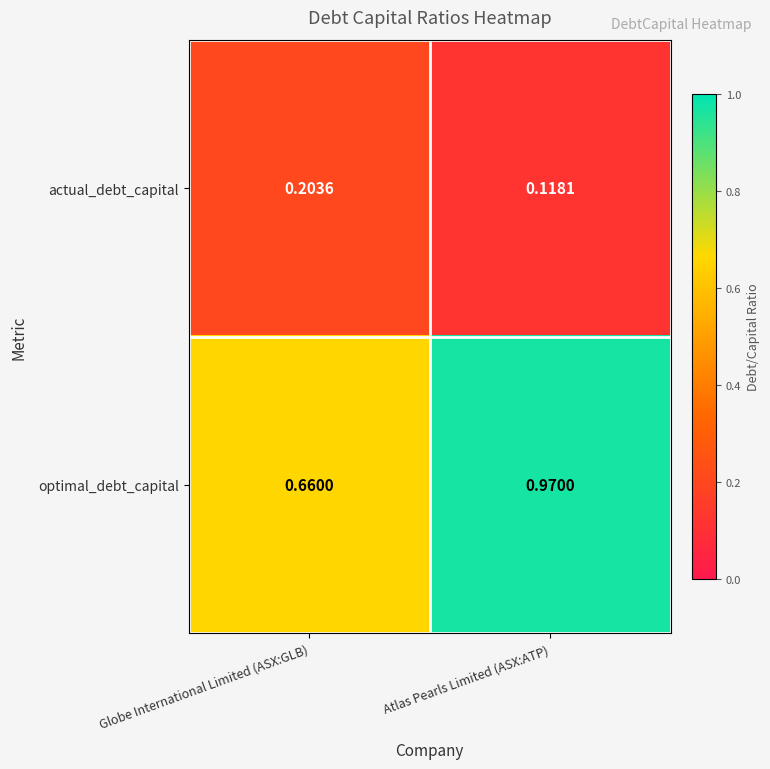

Rank the series by their maximum value, from lowest to highest.

actual_debt_capital, optimal_debt_capital